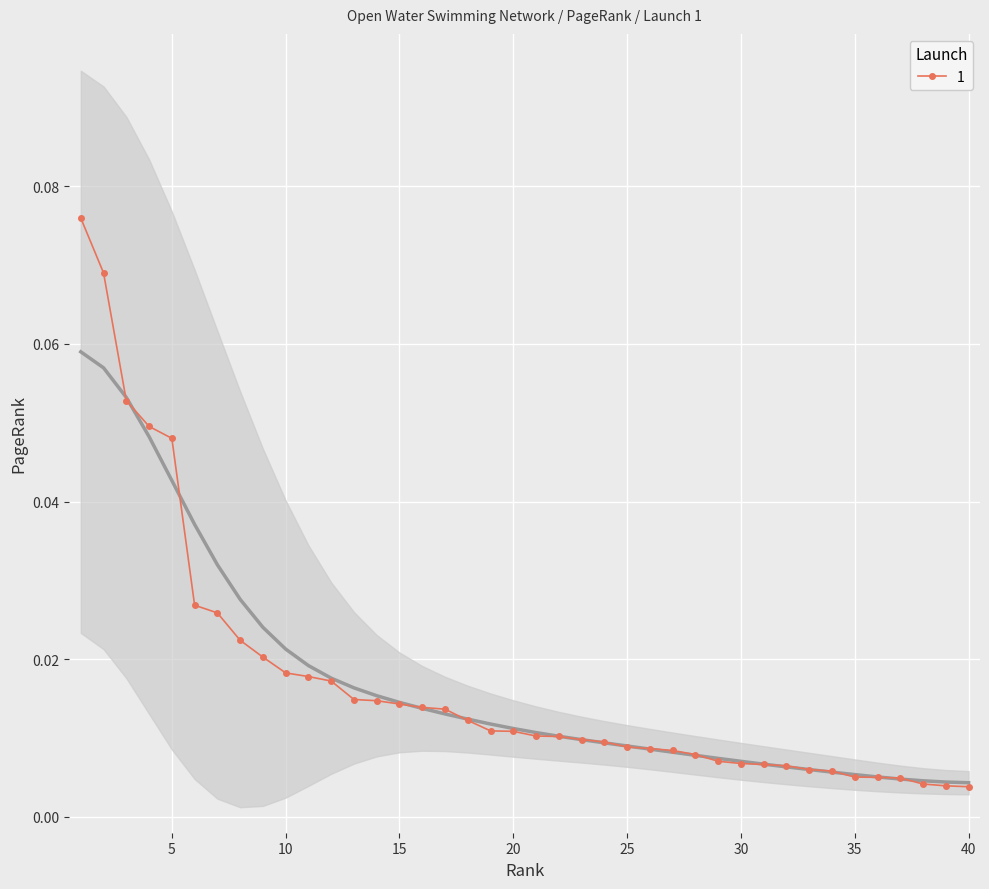

Reading left to right, extract all data points from this chart.

0.1	0.1	0.1	0.0	0.0	0.0	0.0	0.0	0.0	0.0	0.0	0.0	0.0	0.0	0.0	0.0	0.0	0.0	0.0	0.0	0.0	0.0	0.0	0.0	0.0	0.0	0.0	0.0	0.0	0.0	0.0	0.0	0.0	0.0	0.0	0.0	0.0	0.0	0.0	0.0